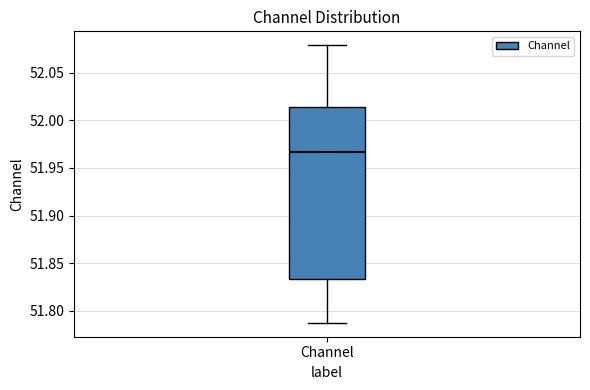

Read this box plot against the y-axis: the position of the median line, the range covered by the box, and the ends of both whiskers. The values are not printed on the chart, so give them approximately, as read against the axis.

median 51.965, box 51.835 to 52.015, whiskers 51.785 to 52.080